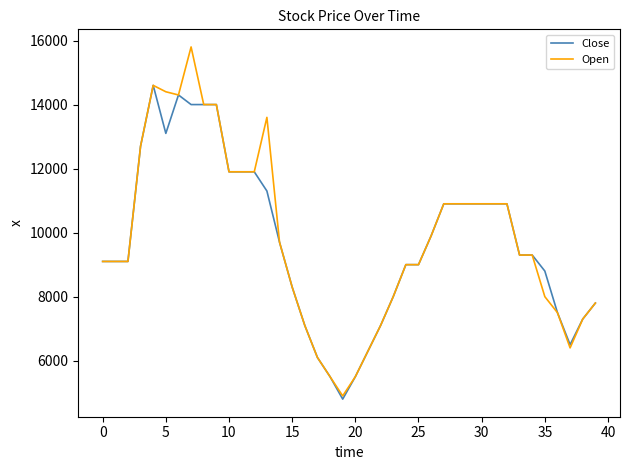

What is the minimum value for Open?

4900